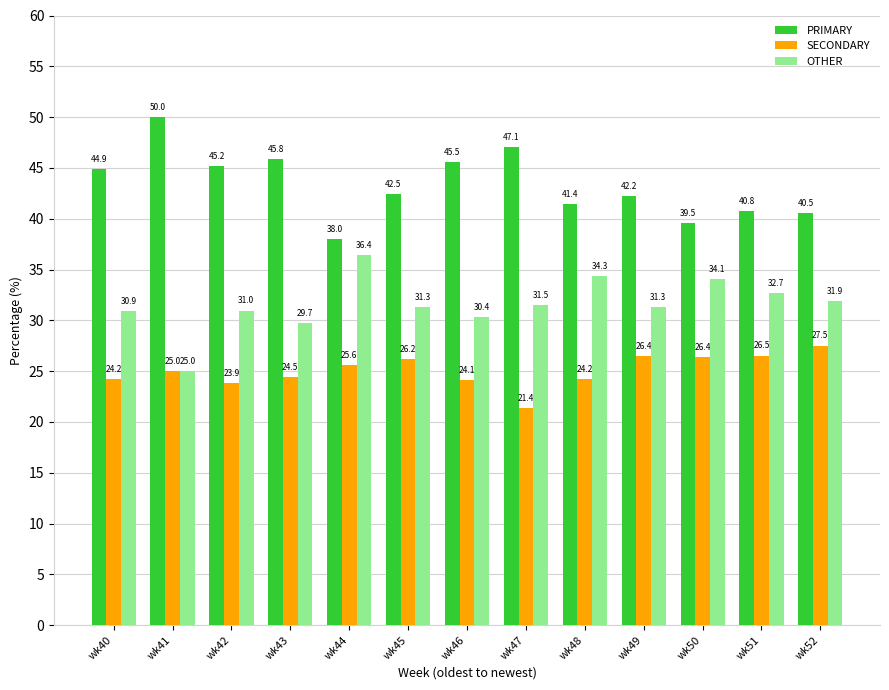

Rank the series at wk50 from lowest to highest value.

SECONDARY, OTHER, PRIMARY